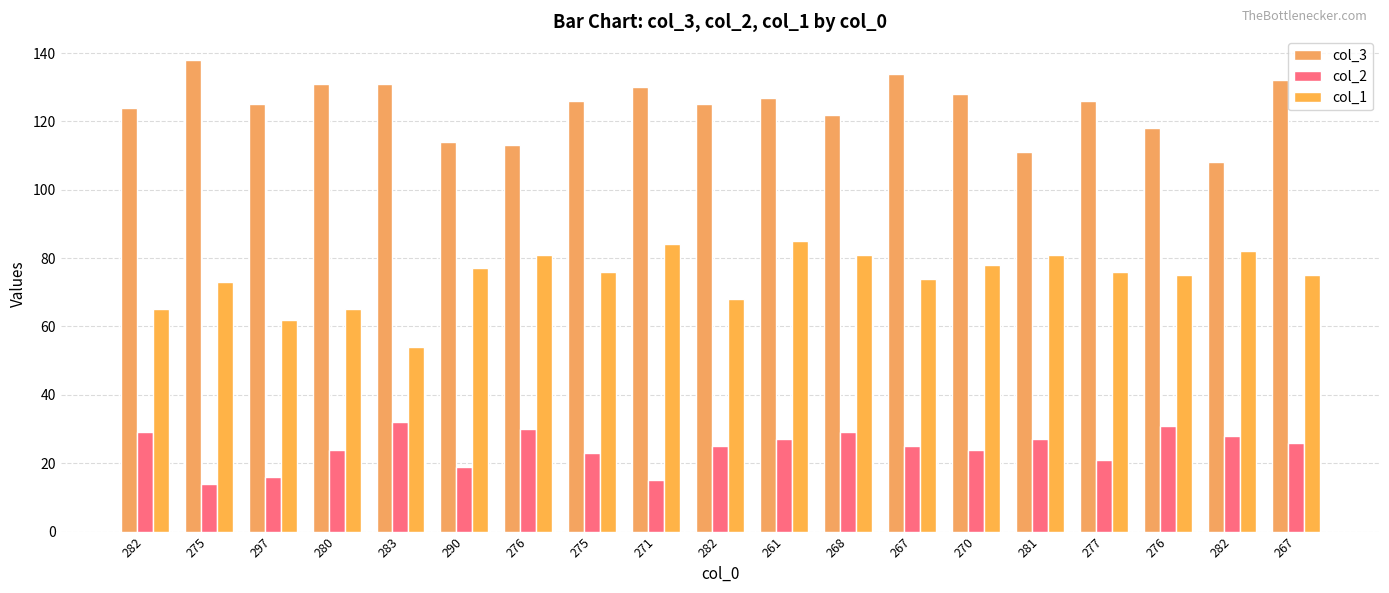

Are the bars horizontal?

No